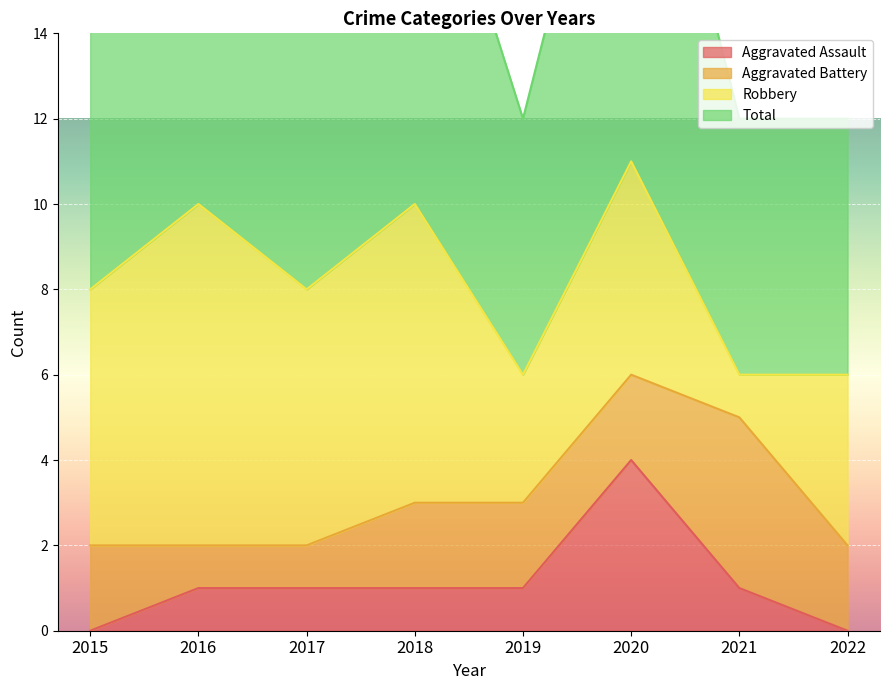

Which series has the widest spread of values?

Total